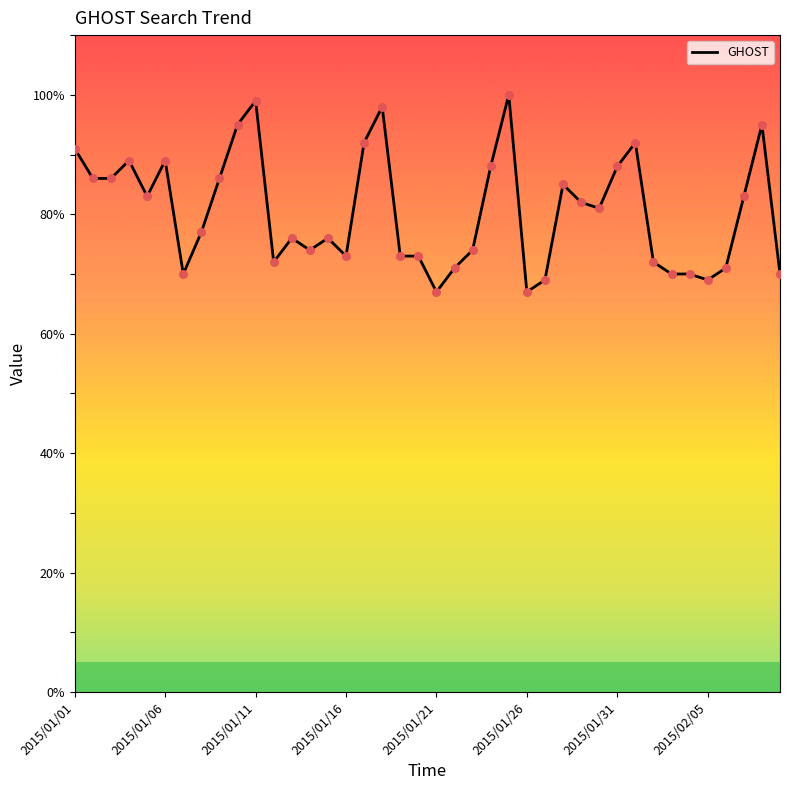

What is the difference between the maximum and minimum values?

33